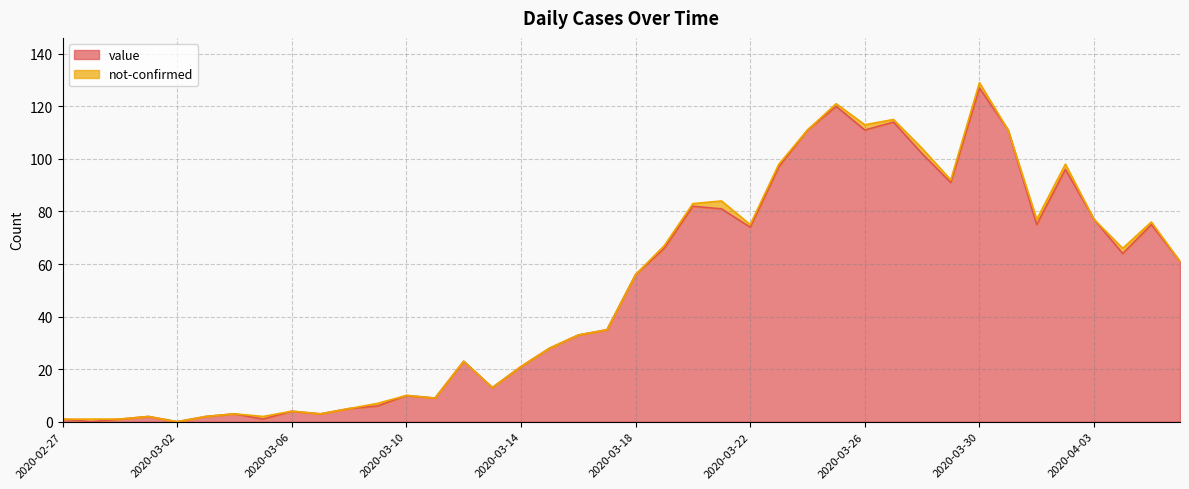

Where is the first local minimum?

2020-02-28